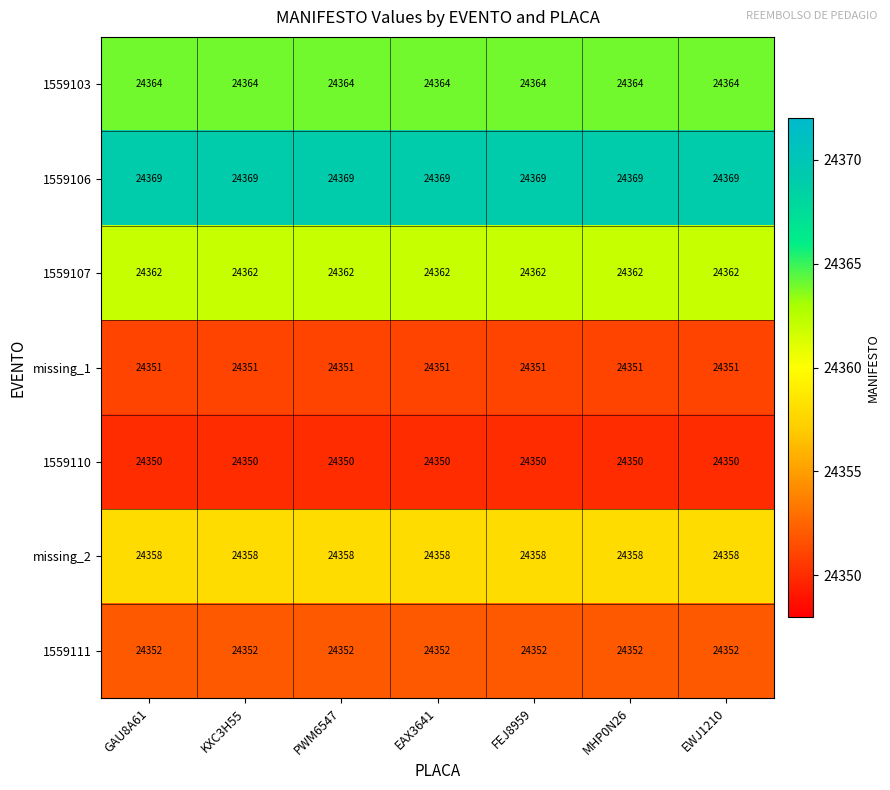

Is it true that 1559107 equals 11593 at EAX3641?

False